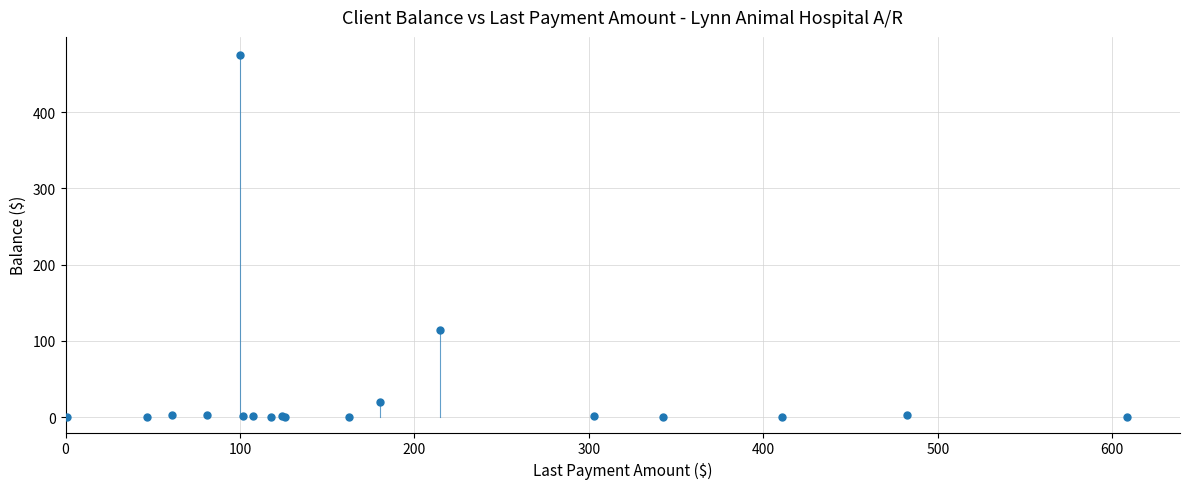

What Y value in the scatter plot is closest to 237?

114.4